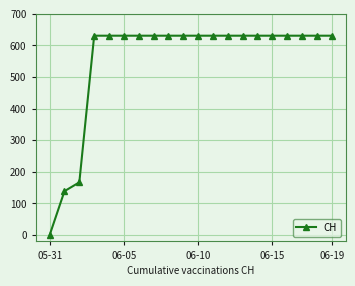

What is the average value?

552